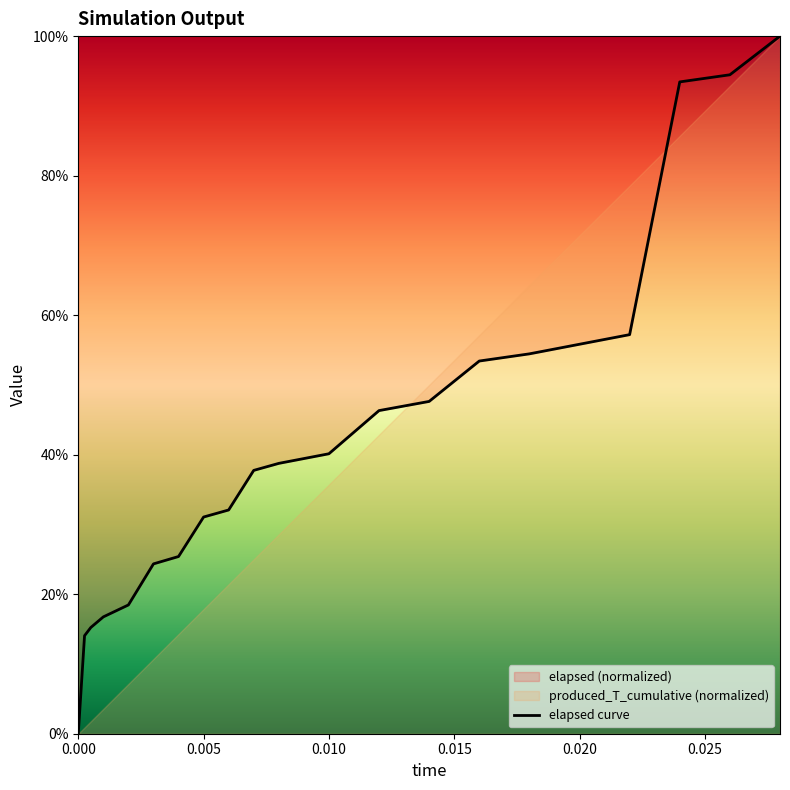

True or false: elapsed curve has a value of 53.6 at 0.000.

False